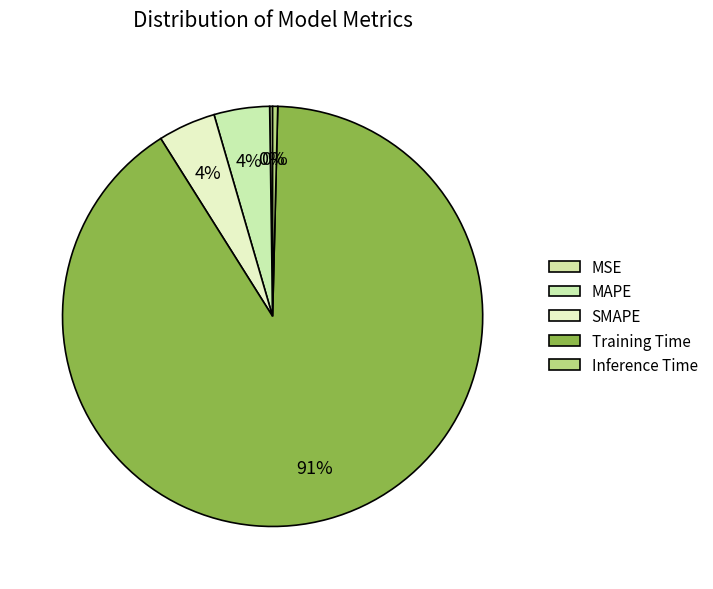

Which category has the biggest portion of the pie?

Training Time